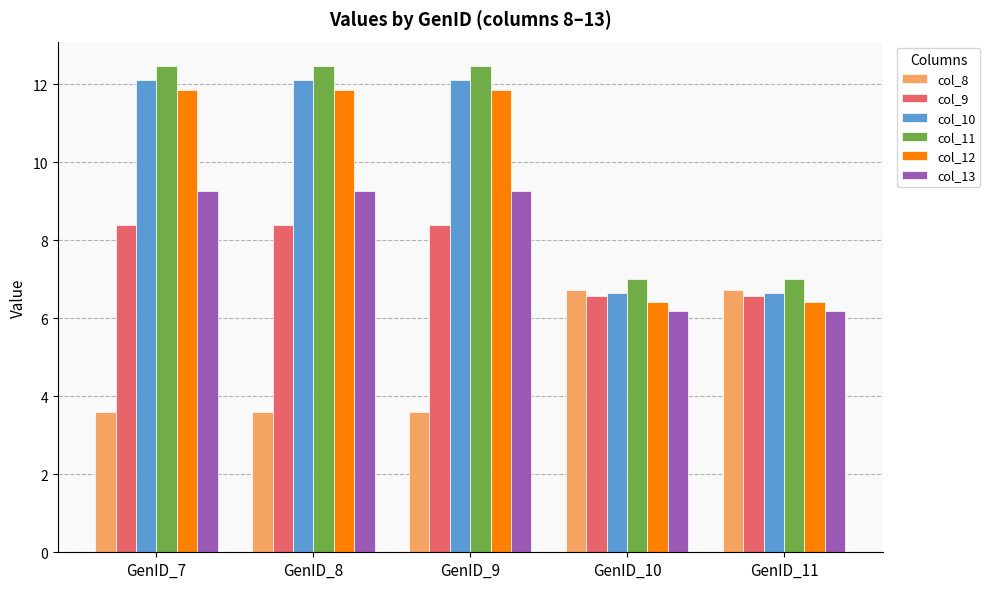

At how many categories does at least one series exceed 11?

3